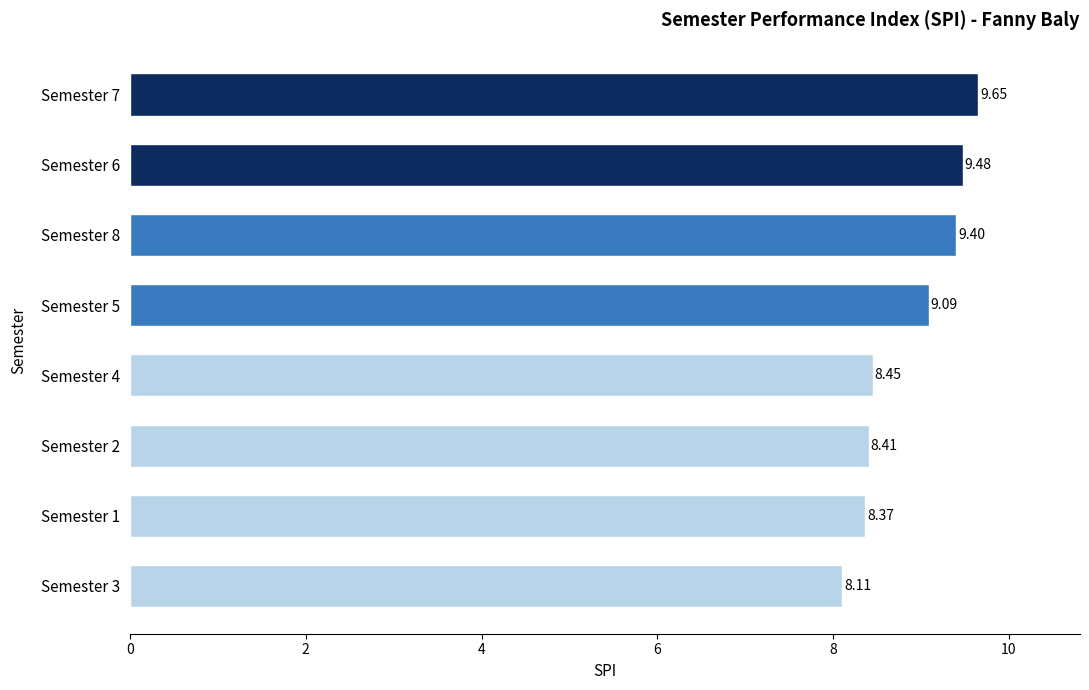

How many distinct data groups are displayed?

1